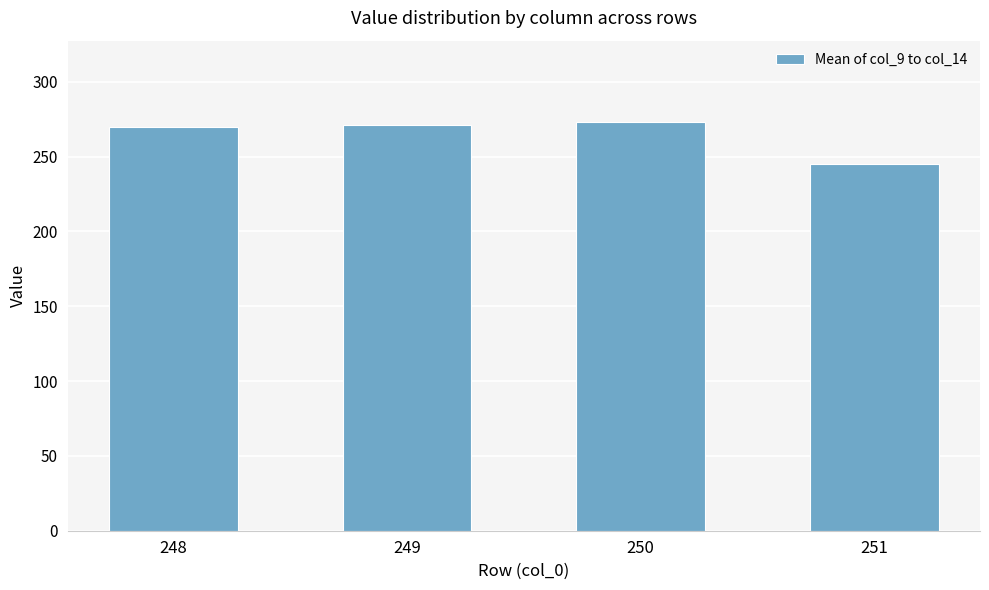

Is it true that the value at 248 is 126.2?

False